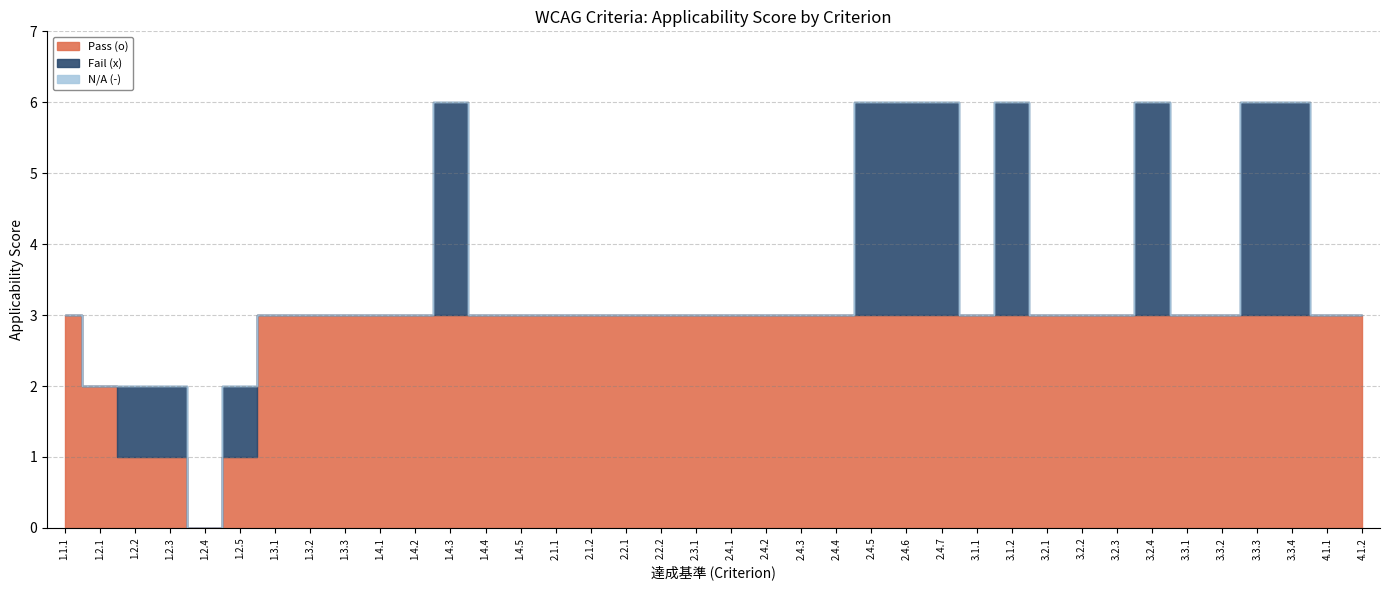

What is the difference between the maximum and minimum values in the Fail (x) series?

3